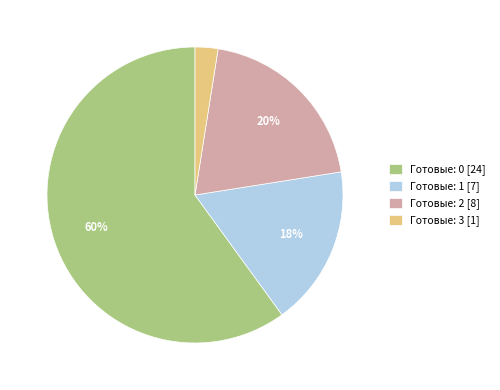

Count the number of slices in the pie.

4